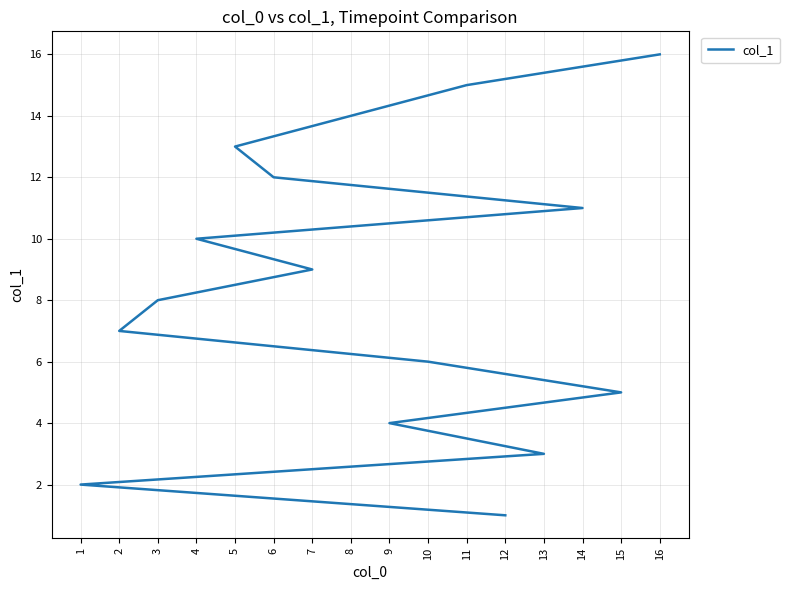

What is the difference between the second highest and second lowest values?

13